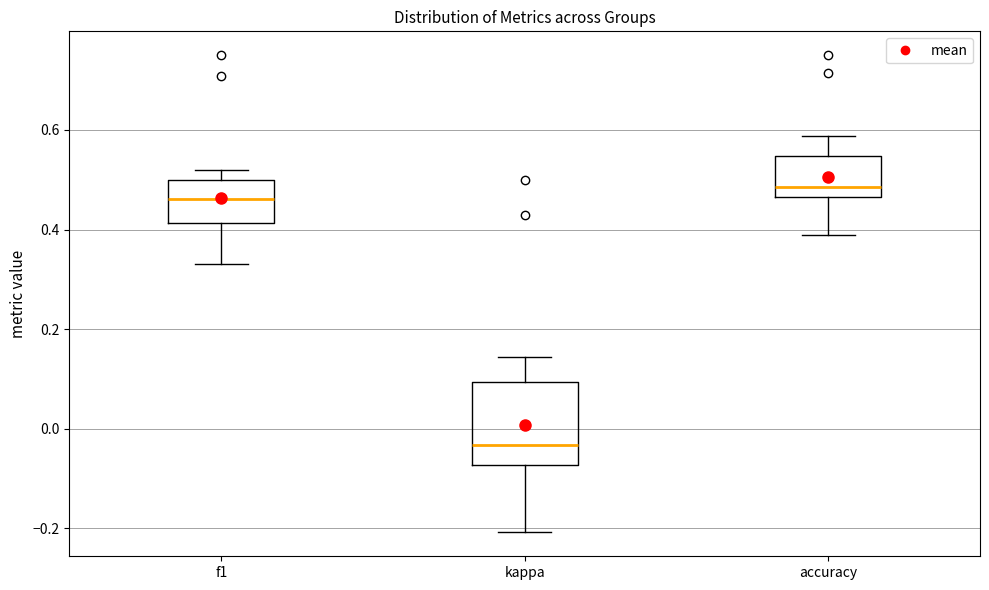

Where is the lower edge of the box for f1 on the y-axis? The values are not printed on the chart, so give them approximately, as read against the axis.

0.42